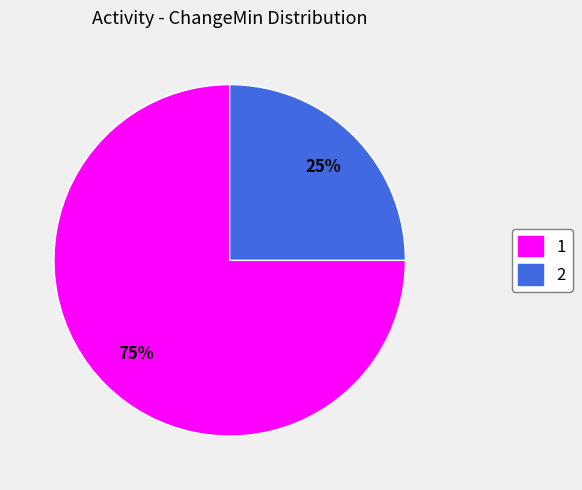

To the nearest percent, what is the average slice percentage?

50%